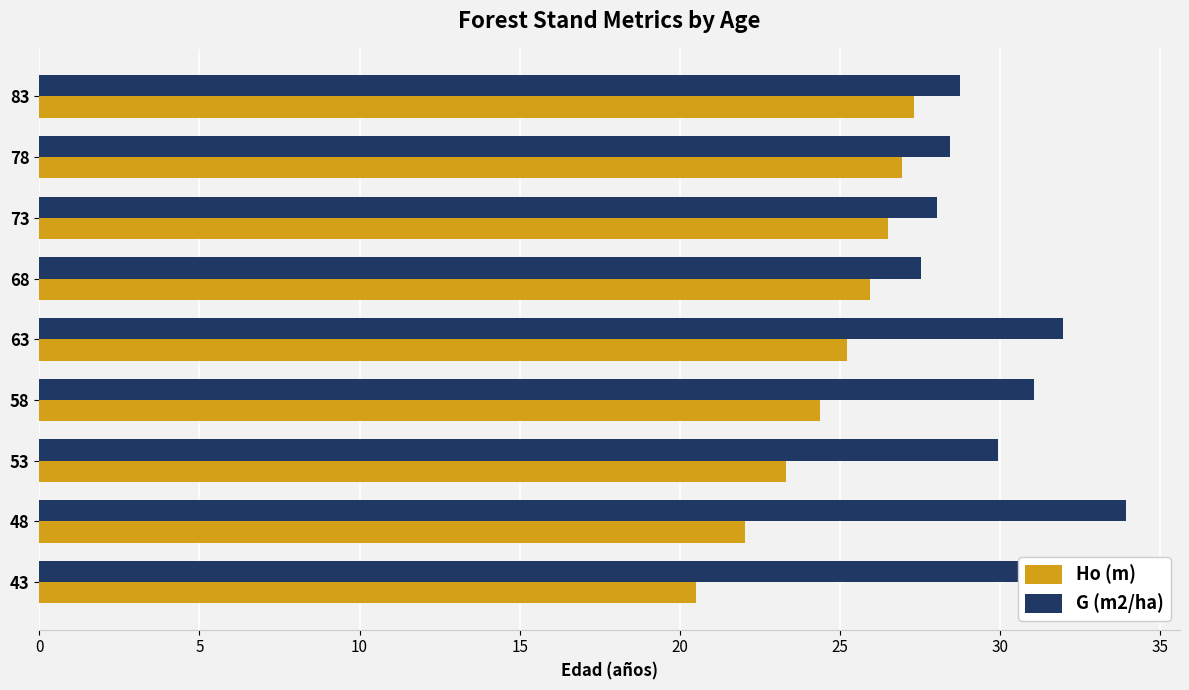

What is the difference between the highest and lowest values at 83?

1.4